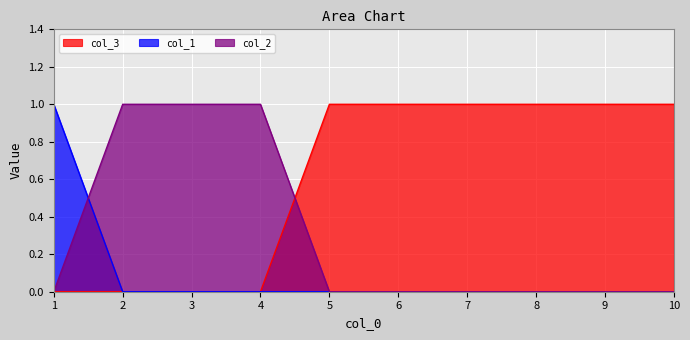

How many distinct data groups are displayed?

3